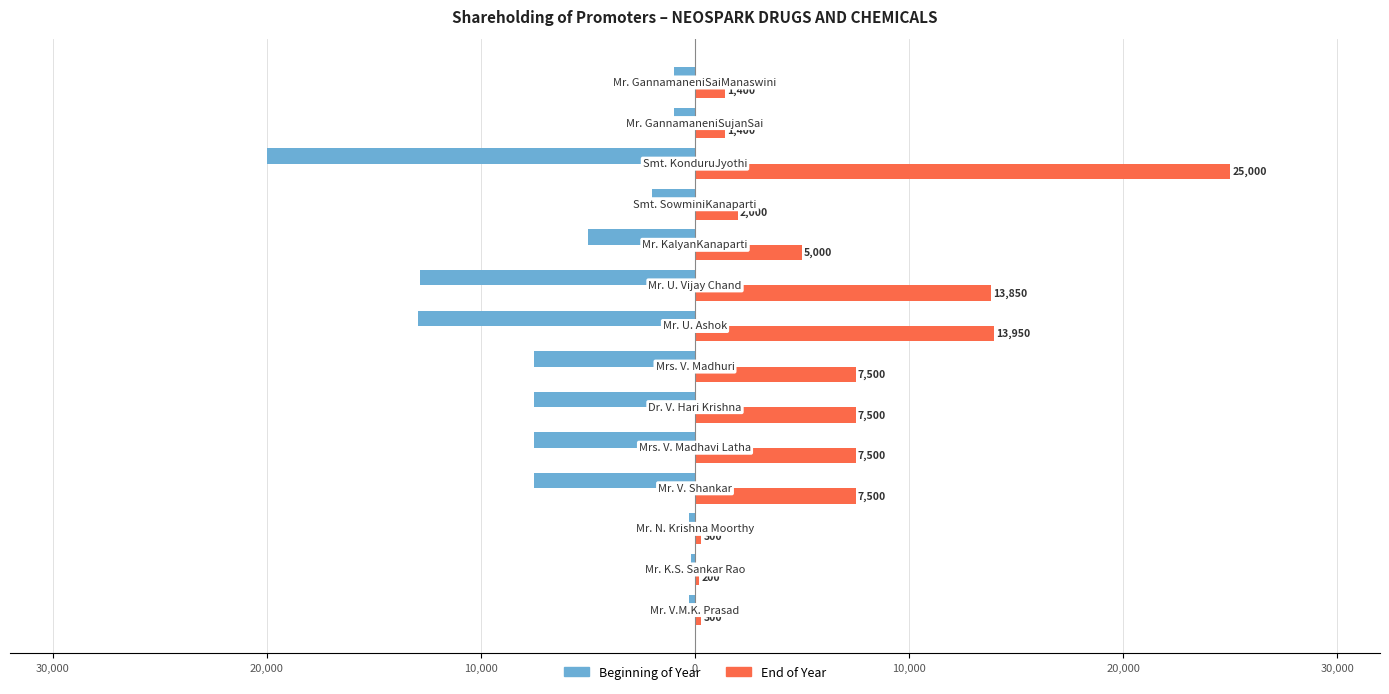

What are all the series names shown in the legend?

Beginning of Year, End of Year